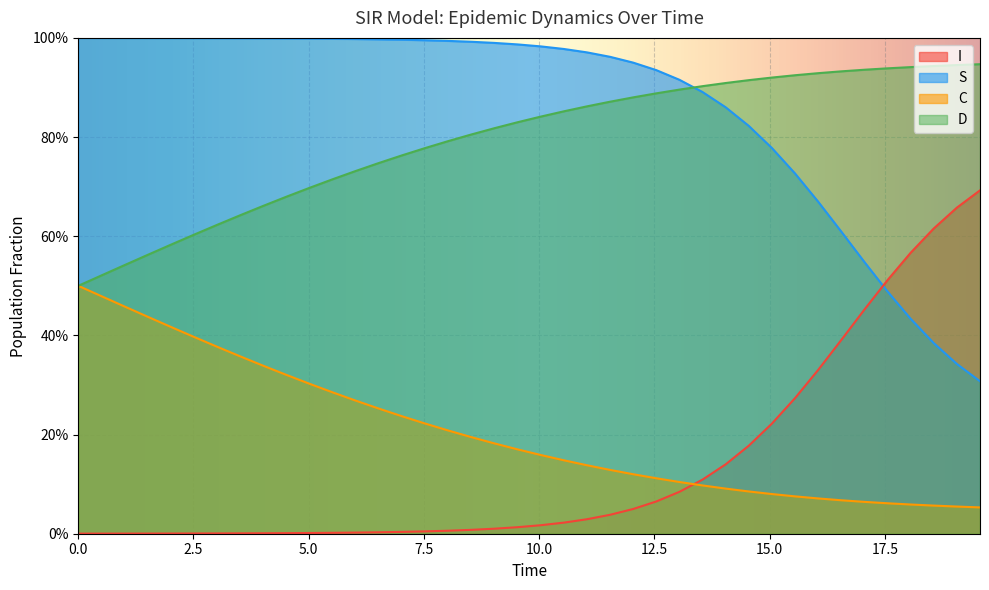

True or false: S has a value of 1.5 at 7.5.

False